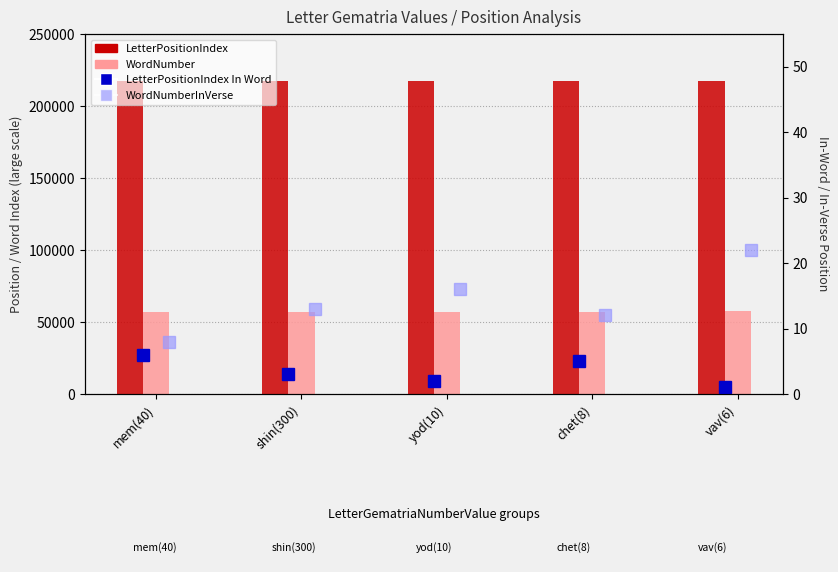

At chet(8), list the series in order from largest to smallest.

LetterPositionIndex, WordNumber, WordNumberInVerse, LetterPositionIndex In Word